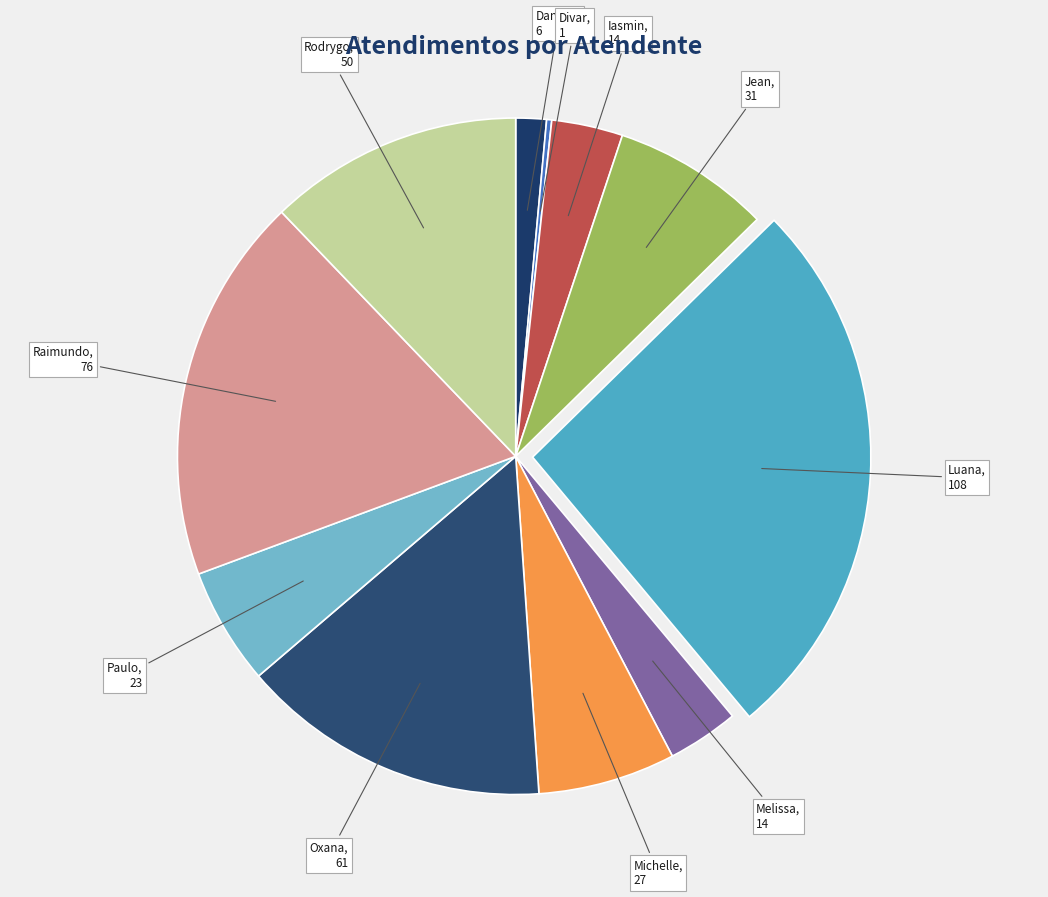

Combined, do Iasmin and Michelle account for over 50%?

No